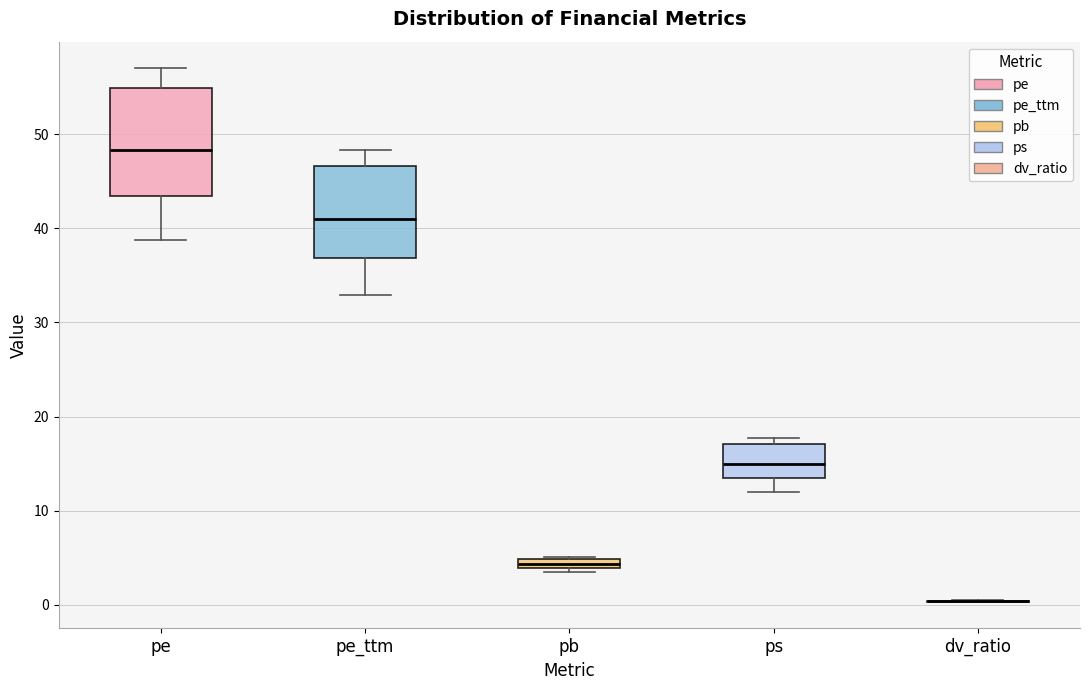

Which box is the tallest, from its lower edge to its upper edge?

pe